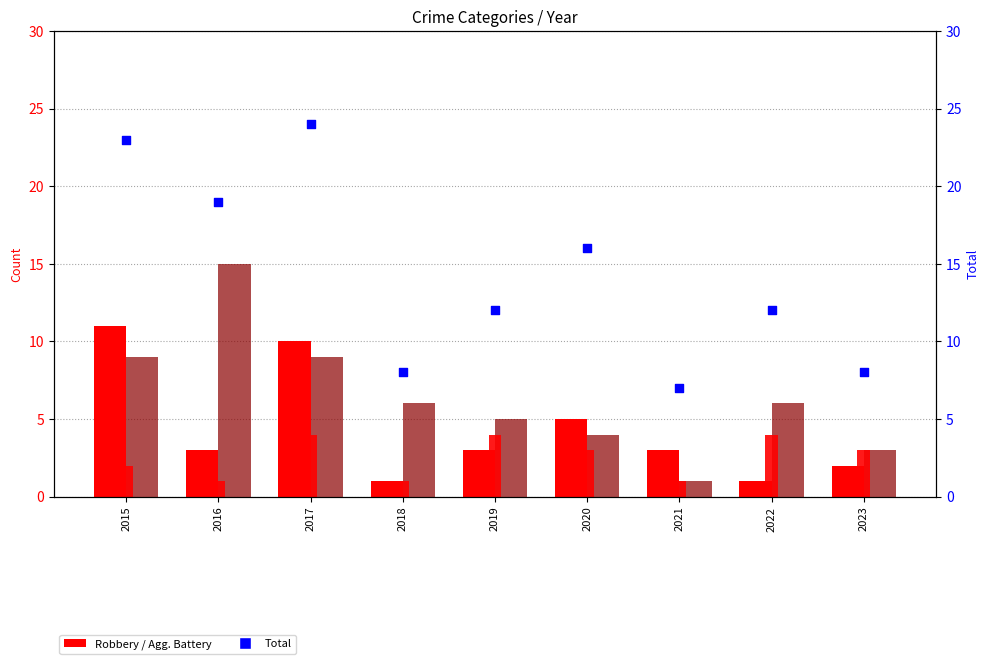

Which series has the largest Y range (max minus min)?

Total